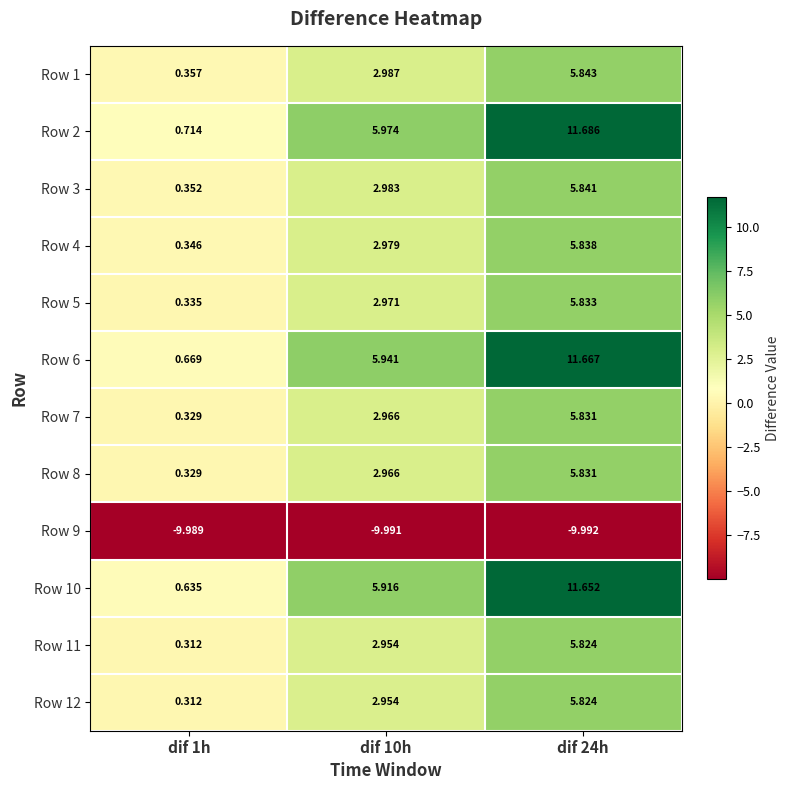

Is the value of Row 11 at dif 10h greater than the value of Row 5 at dif 10h?

No